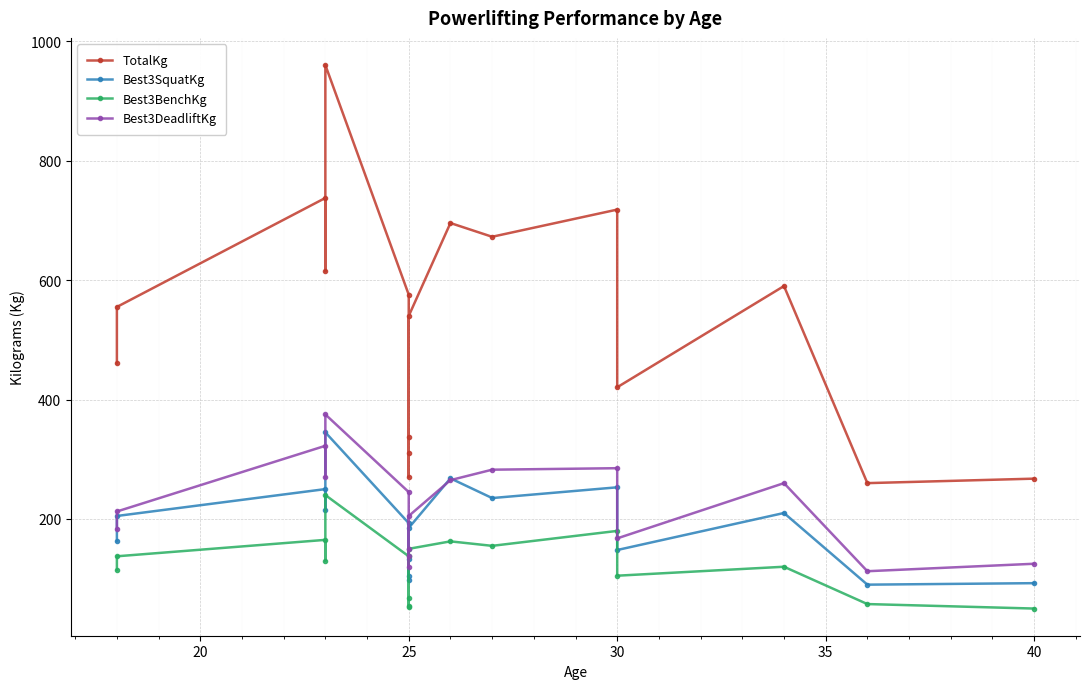

Which series has the largest range (max minus min)?

TotalKg